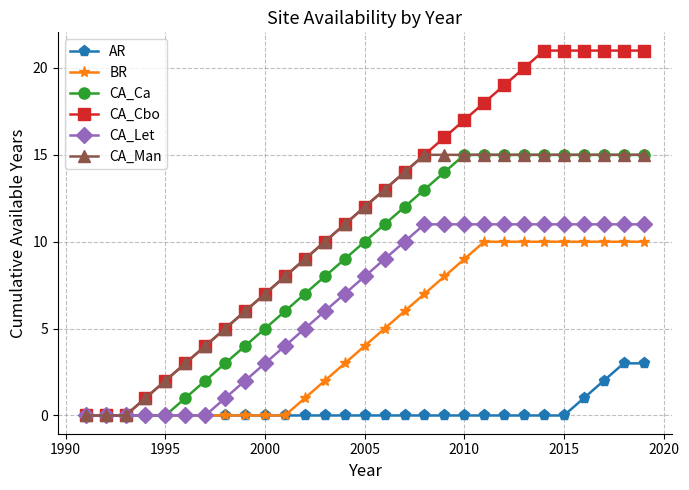

What is the maximum value for AR?

3